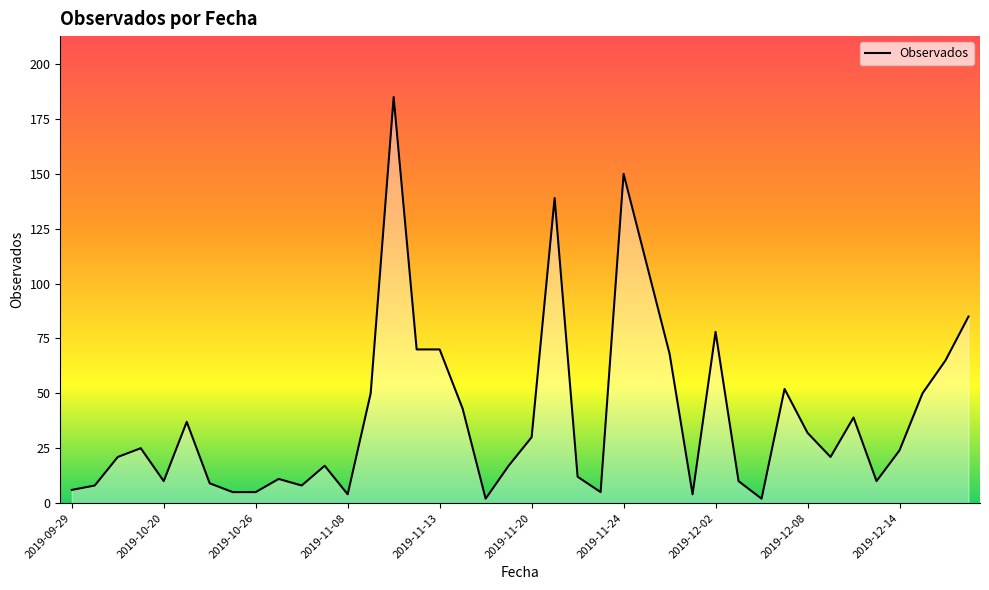

What is the maximum value shown in the chart?

185